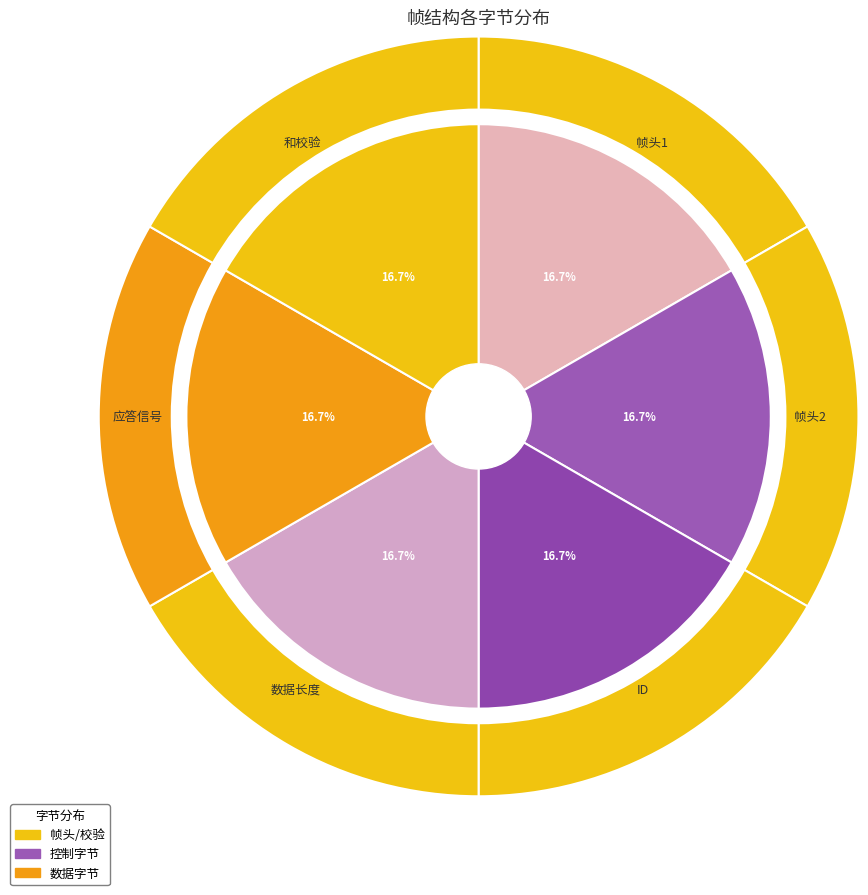

Count the number of slices in the pie.

6